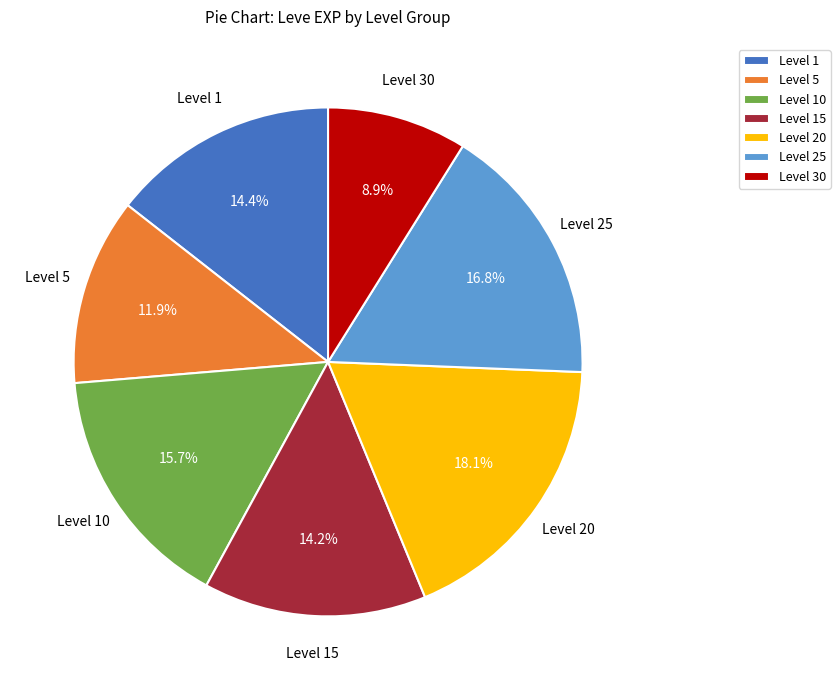

What is the total percentage of Level 10 and Level 5?

27.6%